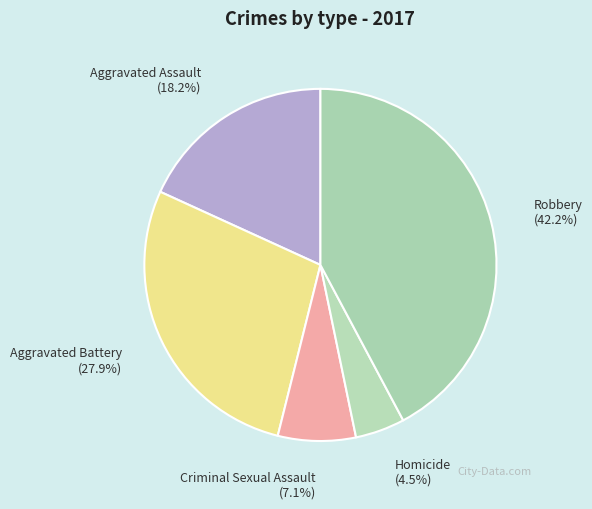

What is the largest slice in the pie chart?

Robbery